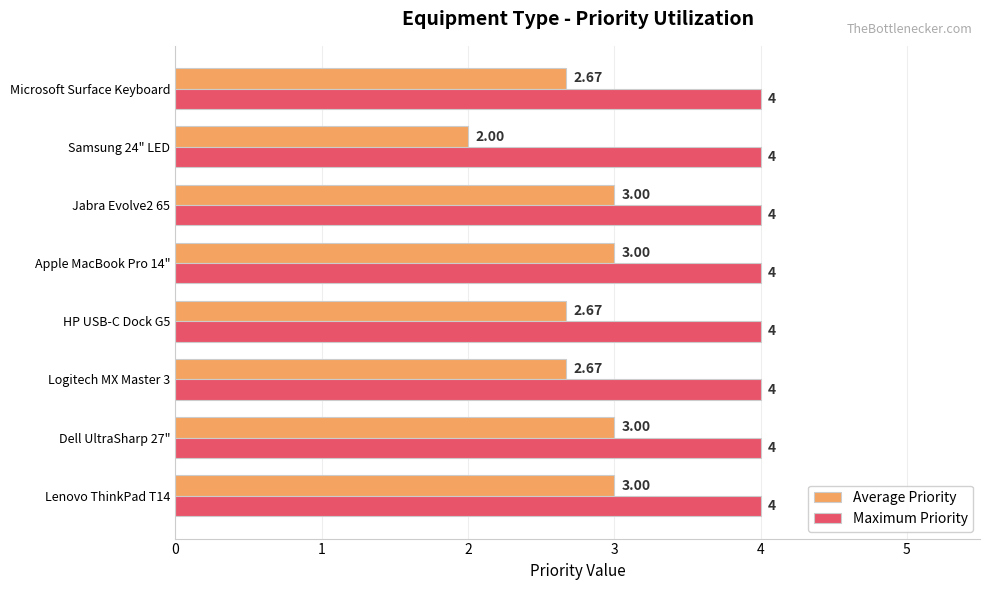

What is the difference between the second highest and second lowest values in the Average Priority series?

0.3